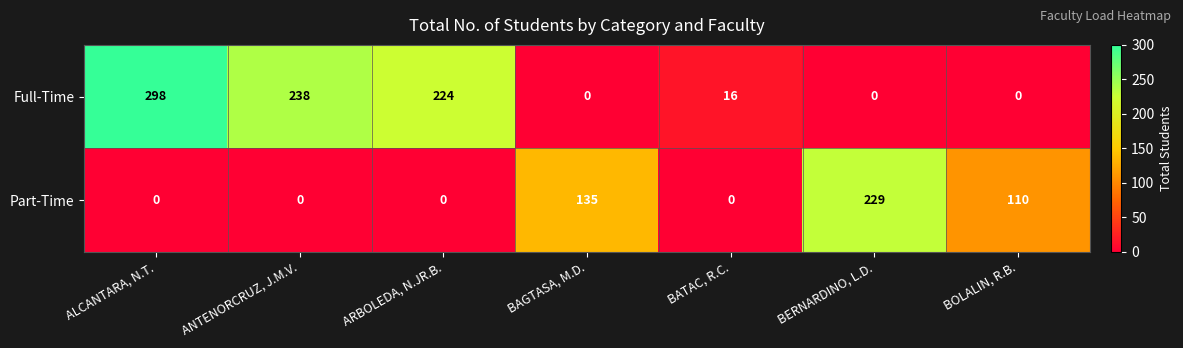

Rank the series by their maximum value, from lowest to highest.

Part-Time, Full-Time